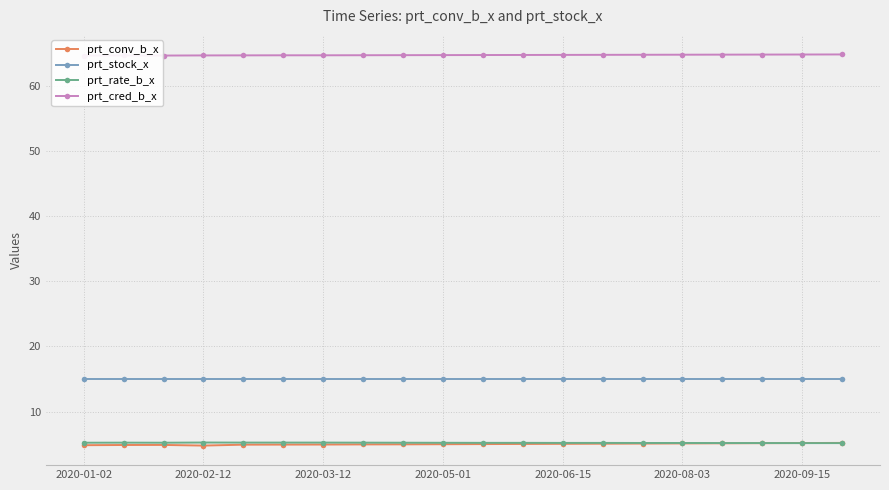

How many interior local peaks does the prt_cred_b_x series have?

1